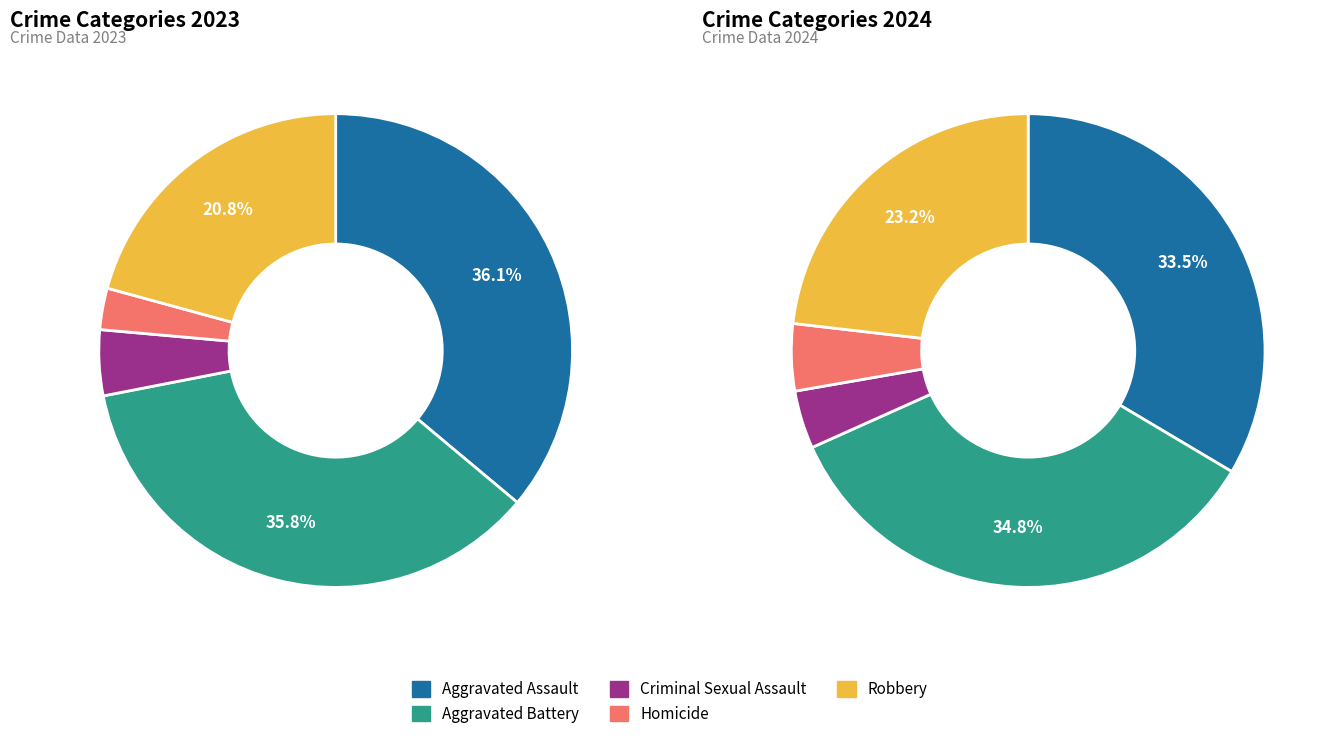

Is Robbery the majority of the pie?

No